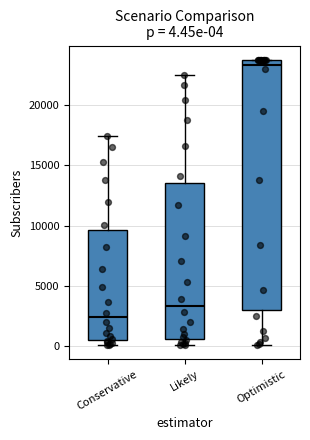

Which box's median line is the highest?

Optimistic